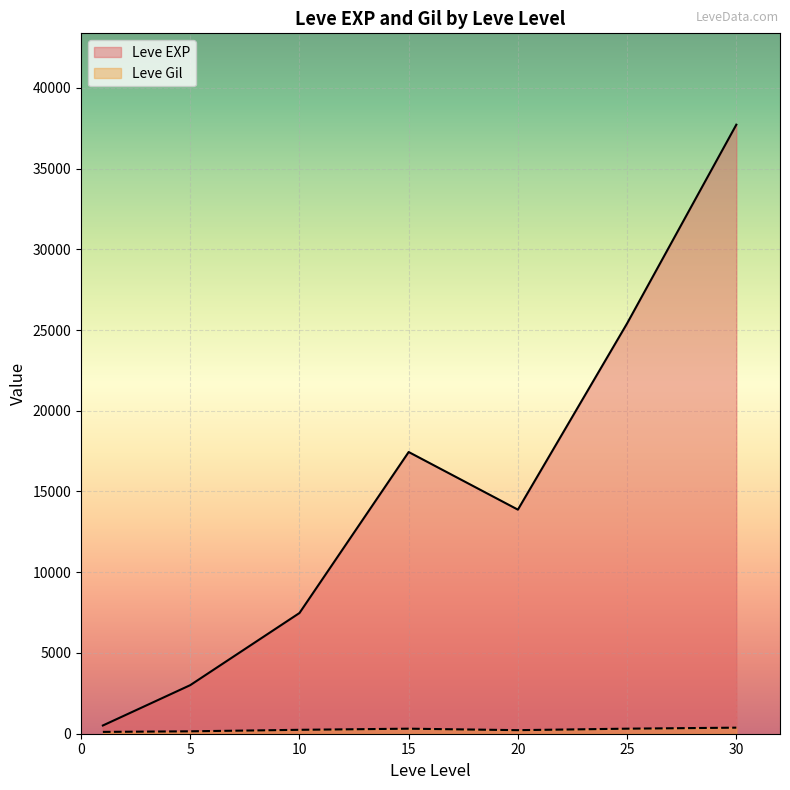

The value of Leve Gil at 20 is 105. True or false?

True